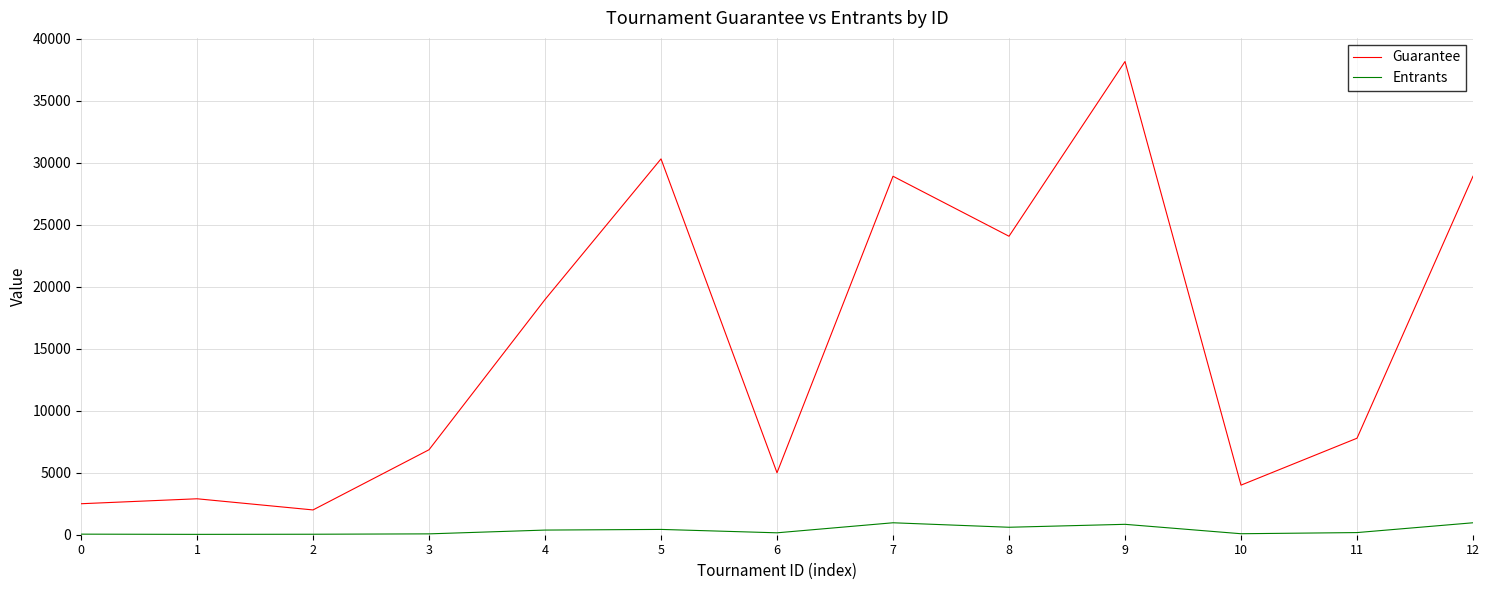

True or false: Entrants and Guarantee cross at least once.

False